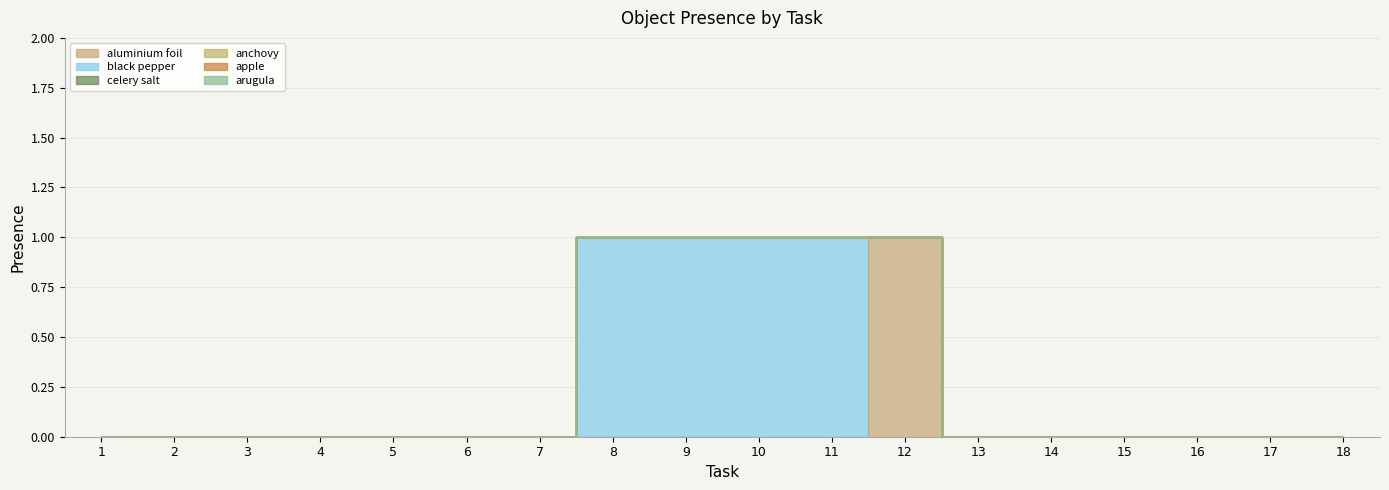

Is the value of aluminium foil at 2 greater than the value of arugula at 4?

No